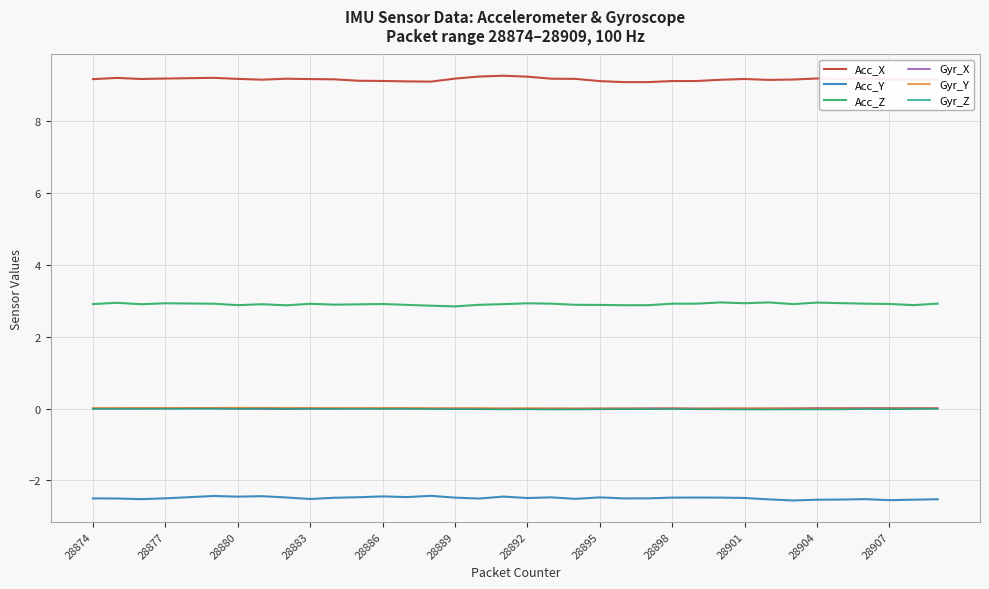

What is the maximum value shown in the chart?

9.3